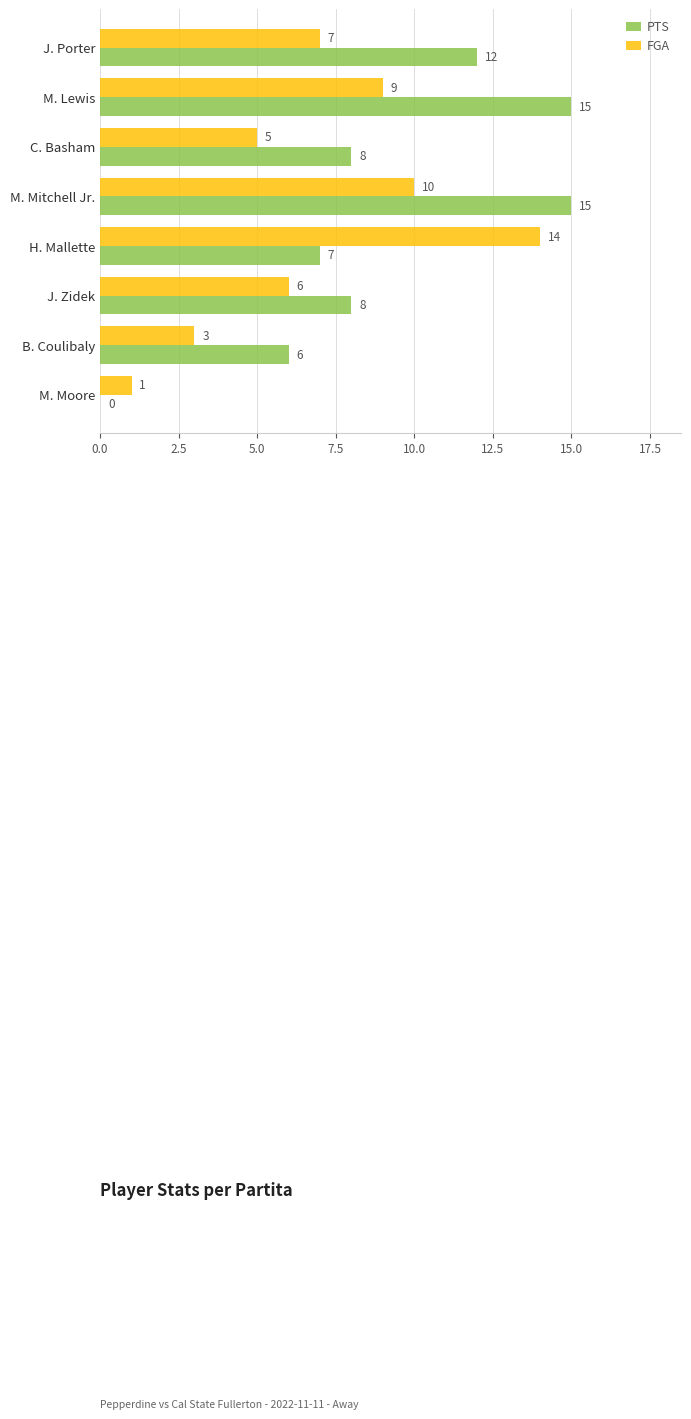

True or false: PTS has a value of 25 at M. Mitchell Jr..

False